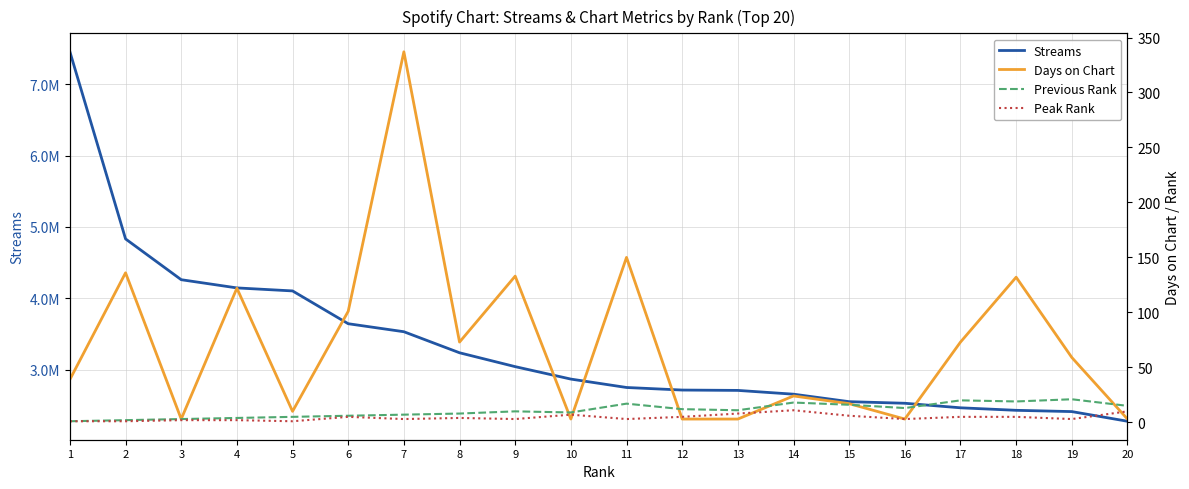

At which category is the sum across all series the highest?

1